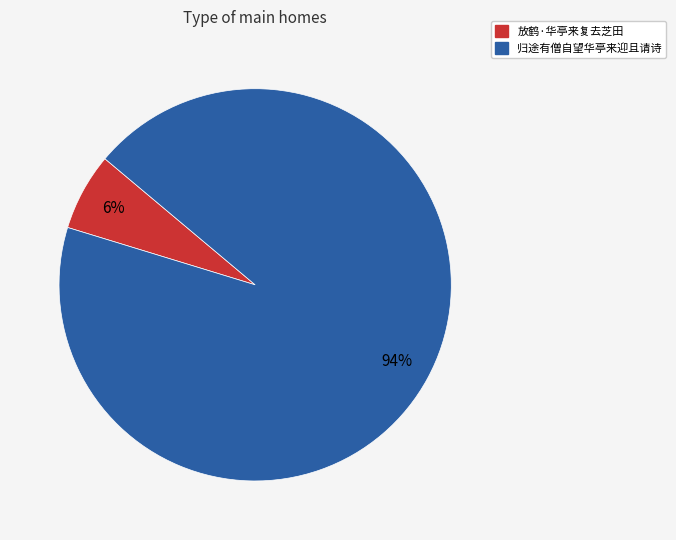

What is the majority slice?

归途有僧自望华亭来迎且请诗